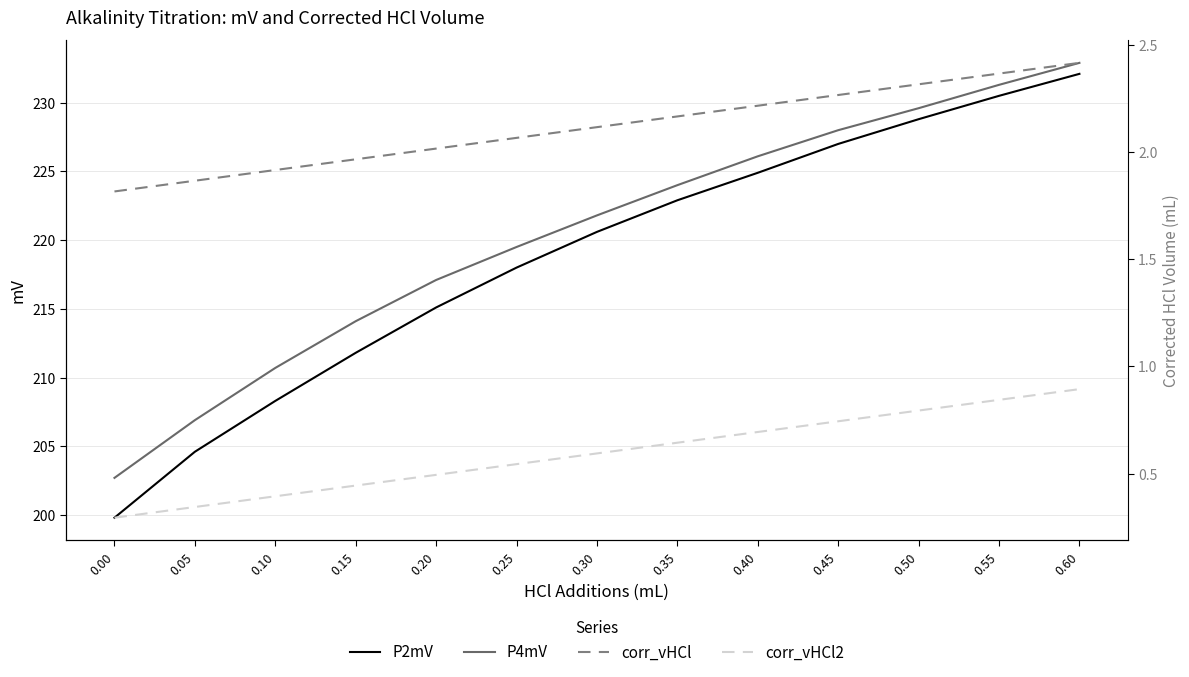

Which series has the largest range (max minus min)?

P2mV